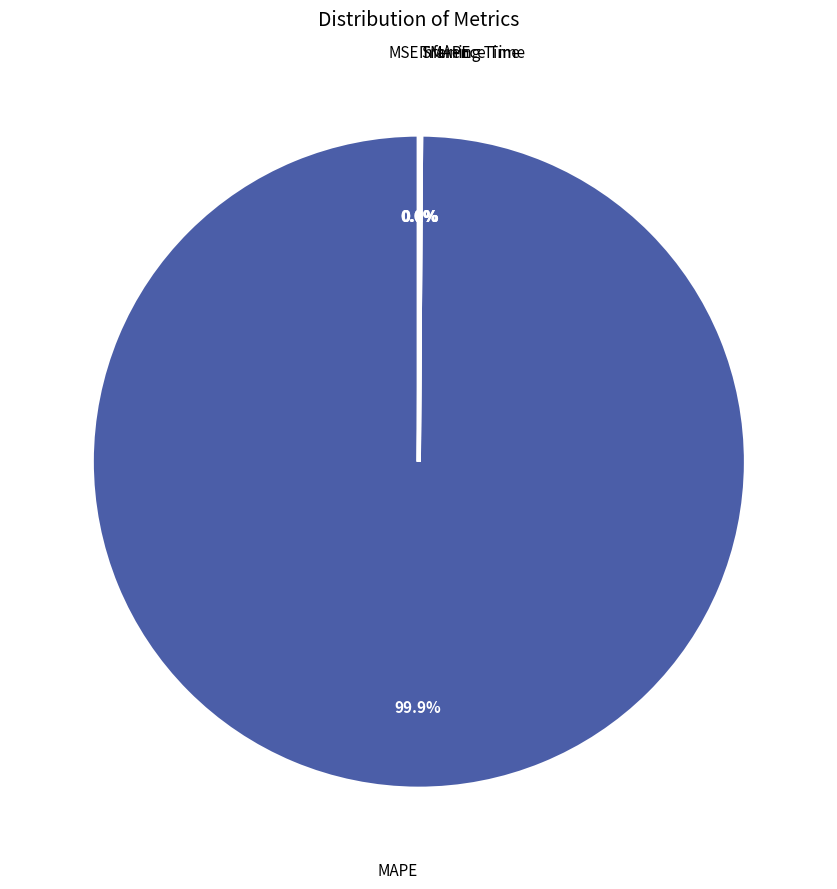

Which slice represents more than half of the pie?

MAPE